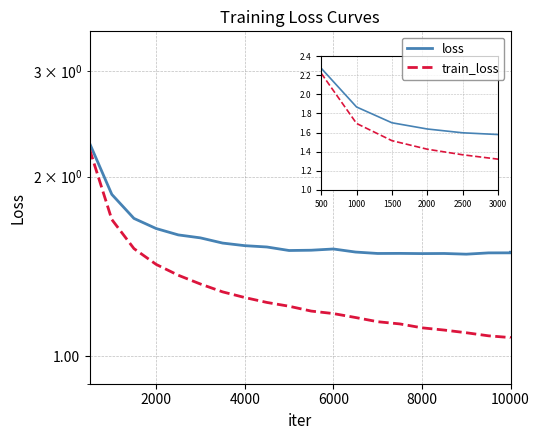

Which series has the largest total across all categories?

loss